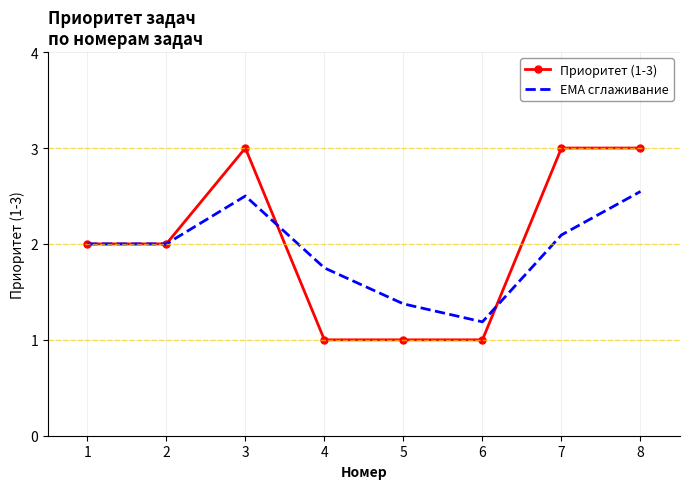

Which series has the largest total across all categories?

Приоритет (1-3)